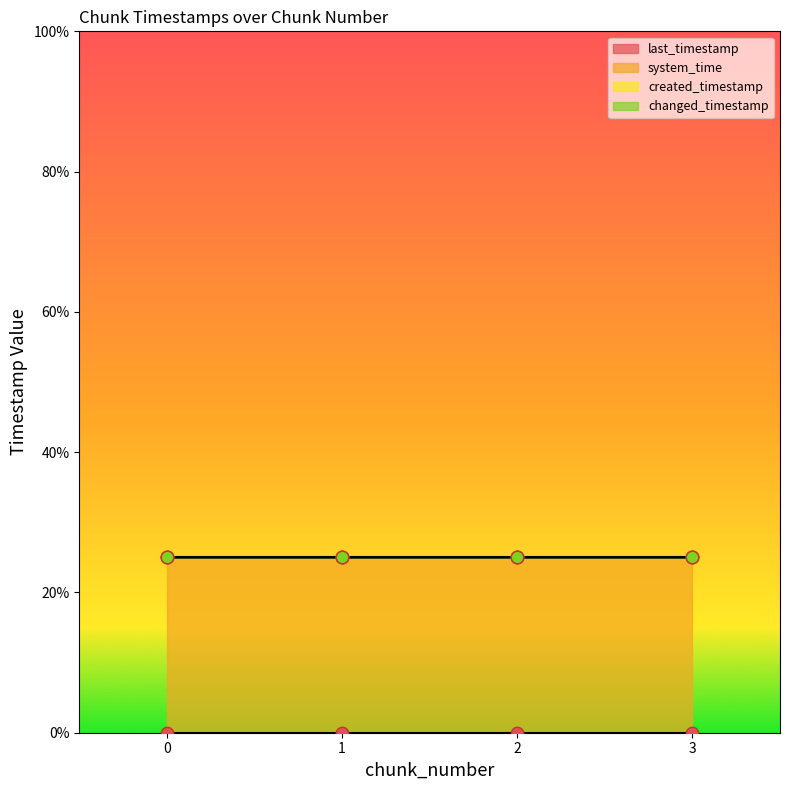

At how many categories does at least one series exceed 7?

4